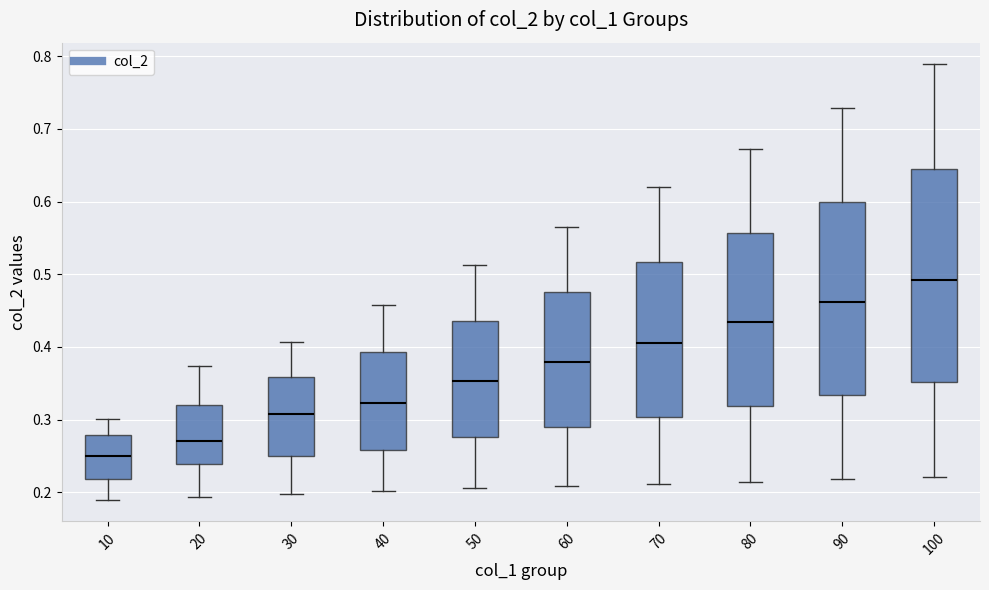

Reading left to right, transcribe this box plot: for each box, give where its median line is, the range the box spans, and where its two whiskers end, as read against the y-axis. The values are not printed on the chart, so give them approximately, as read against the axis.

10: median 0.25, box 0.22 to 0.28, whiskers 0.19 to 0.30
20: median 0.27, box 0.24 to 0.32, whiskers 0.19 to 0.37
30: median 0.31, box 0.25 to 0.36, whiskers 0.20 to 0.41
40: median 0.32, box 0.26 to 0.39, whiskers 0.20 to 0.46
50: median 0.35, box 0.28 to 0.44, whiskers 0.21 to 0.51
60: median 0.38, box 0.29 to 0.48, whiskers 0.21 to 0.56
70: median 0.41, box 0.30 to 0.52, whiskers 0.21 to 0.62
80: median 0.43, box 0.32 to 0.56, whiskers 0.21 to 0.67
90: median 0.46, box 0.33 to 0.60, whiskers 0.22 to 0.73
100: median 0.49, box 0.35 to 0.64, whiskers 0.22 to 0.79